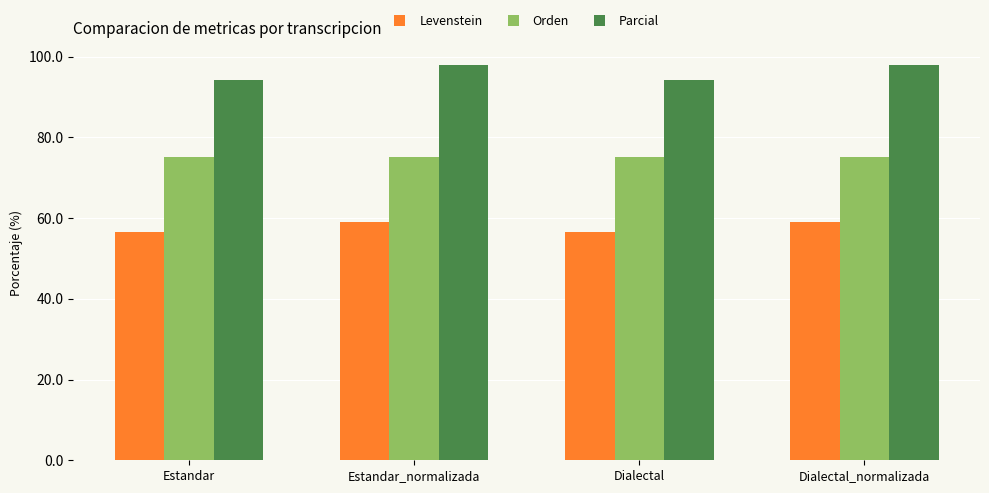

What is the label of the 4th bar from the right?

Estandar